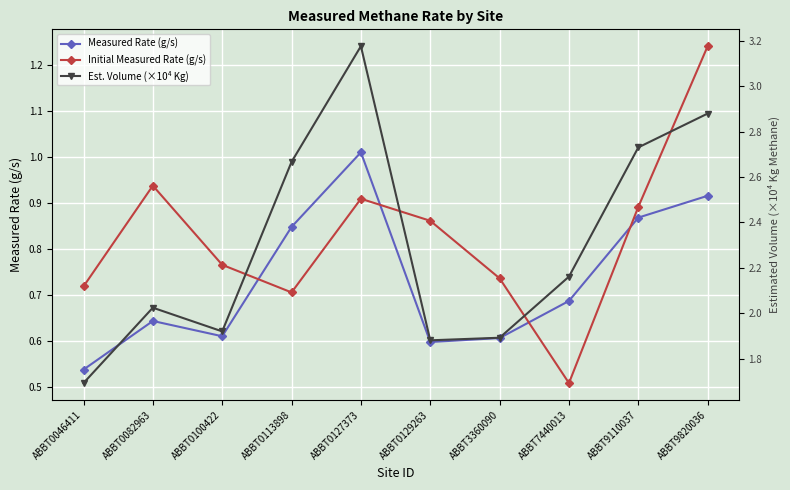

At how many categories does at least one series exceed 2?

6